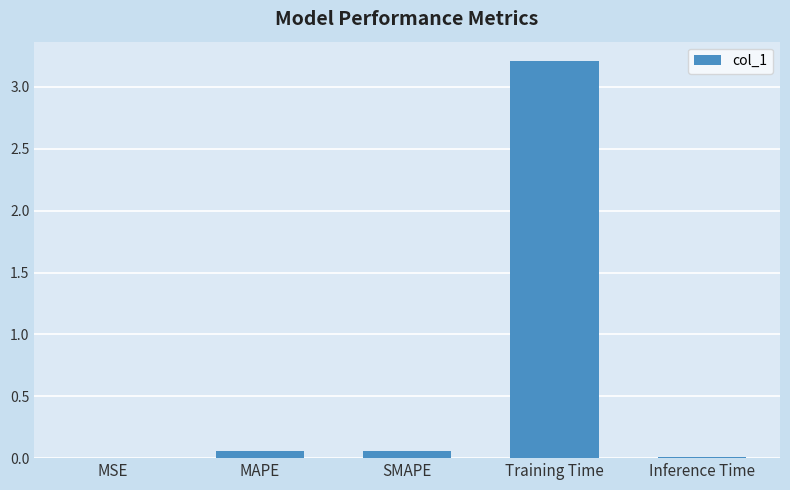

Between MAPE and Training Time, which is larger?

Training Time